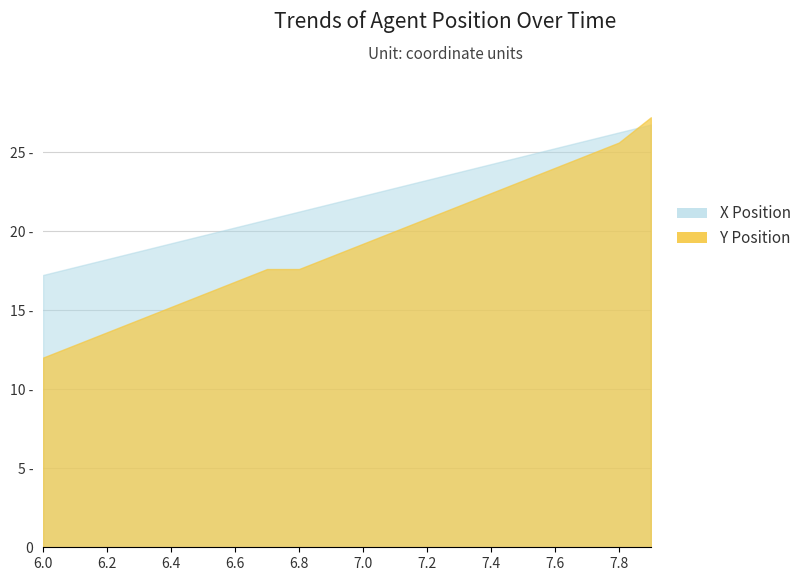

What is the label of the 13th point from the right?

6.7